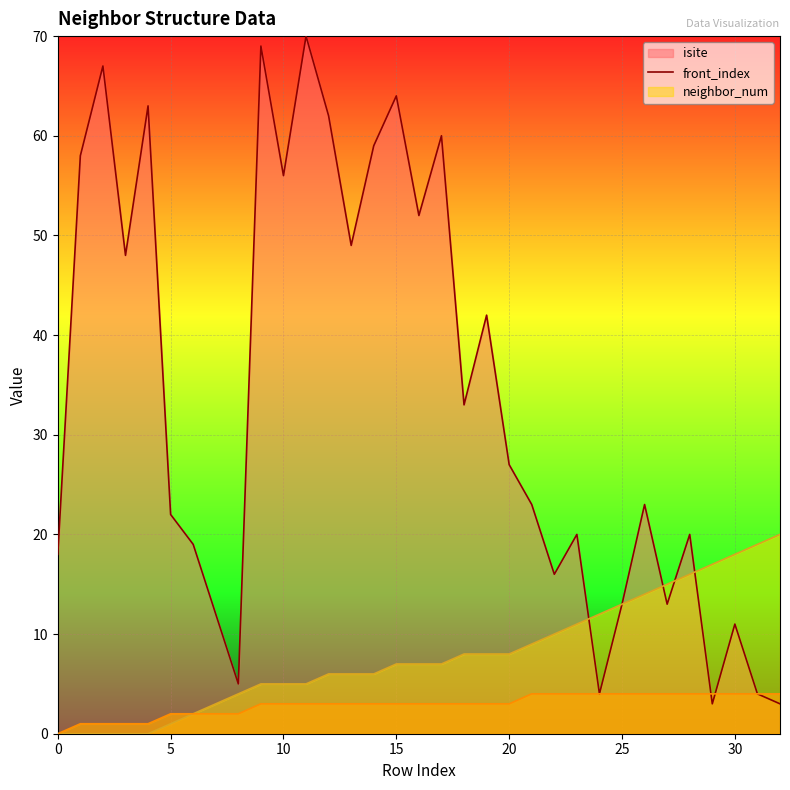

Which series changed the most between 20 and 25?

isite